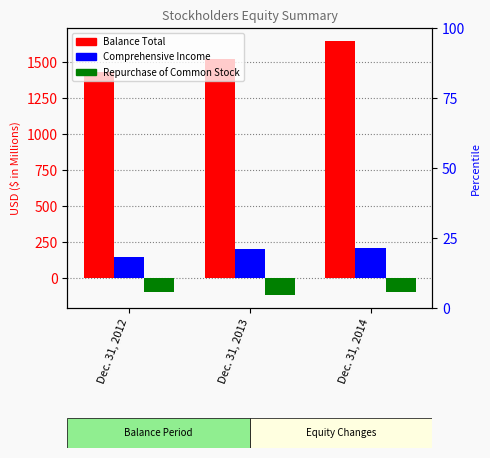

Rank the series at Dec. 31, 2013 from lowest to highest value.

Repurchase of Common Stock, Comprehensive Income, Balance Total